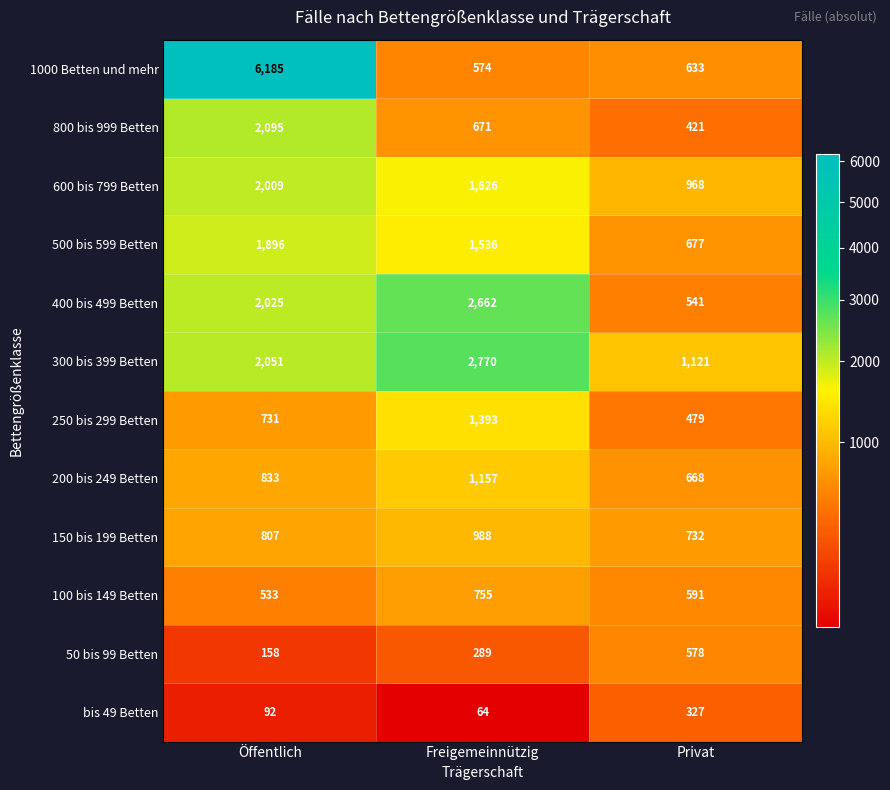

What is the total value across all series at Freigemeinnützig?

14485